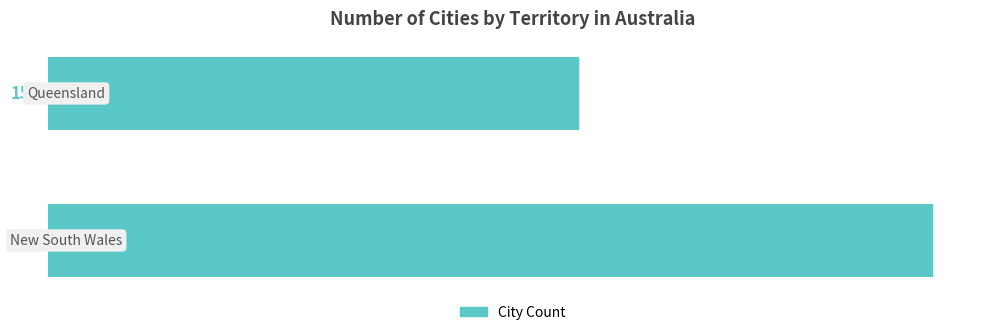

What is the greatest value displayed?

25